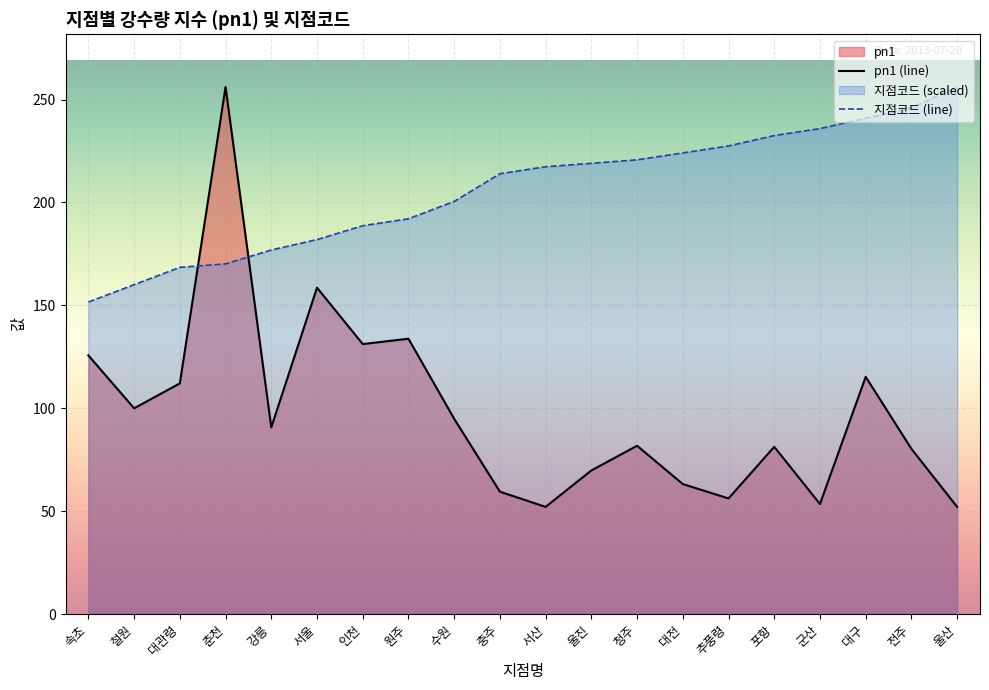

Which category has the highest value in the pn1 (line) series?

춘천